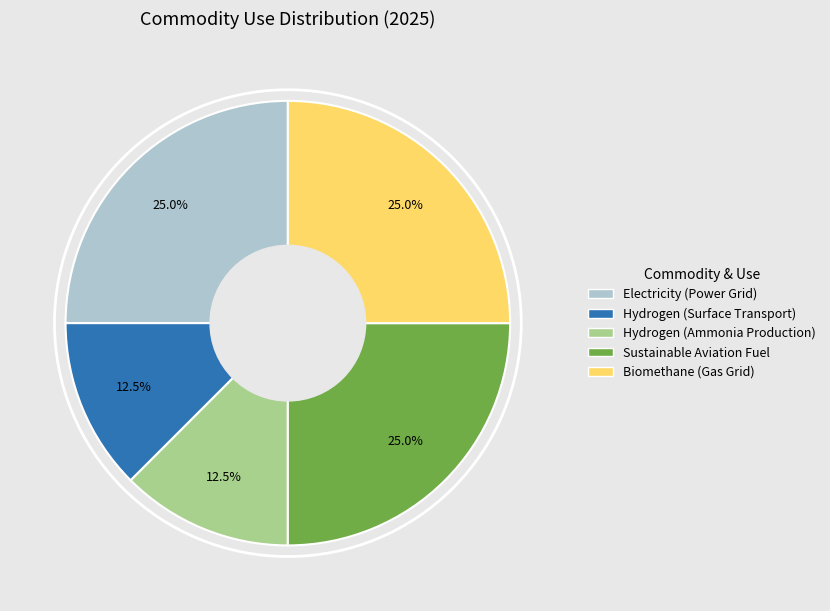

Between Biomethane (Gas Grid) and Hydrogen (Ammonia Production), which is larger?

Biomethane (Gas Grid)